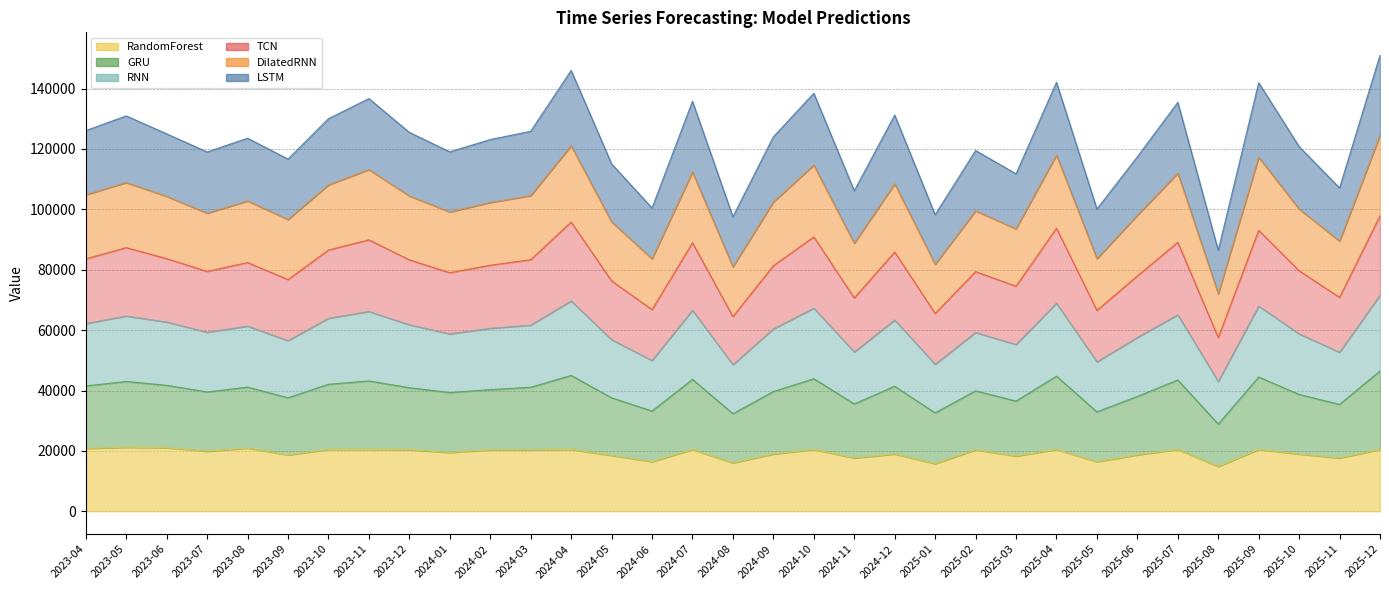

At which label does RandomForest reach its minimum?

2025-08